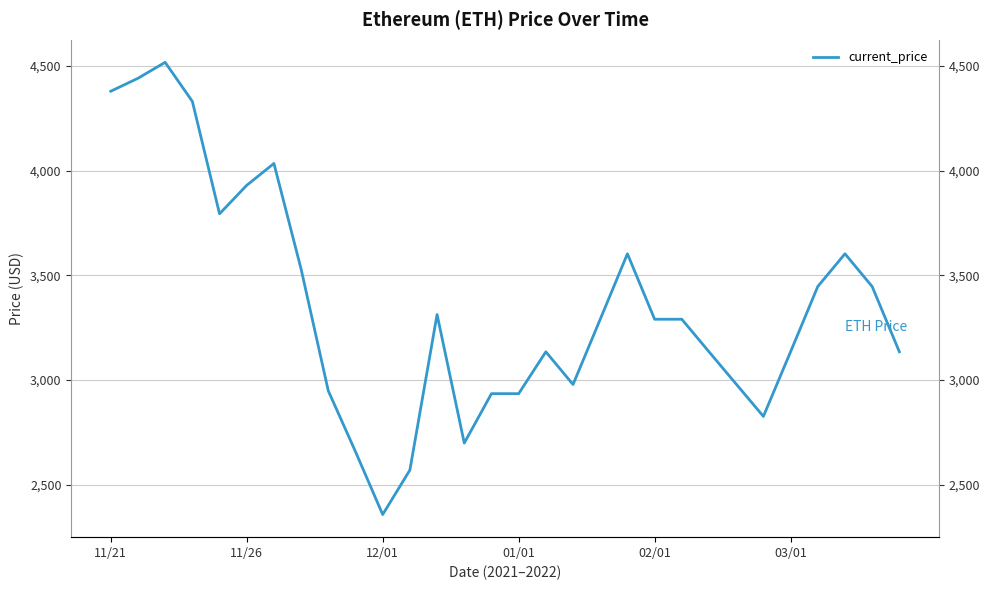

True or false: there are more than 1 points higher than both neighbors.

True